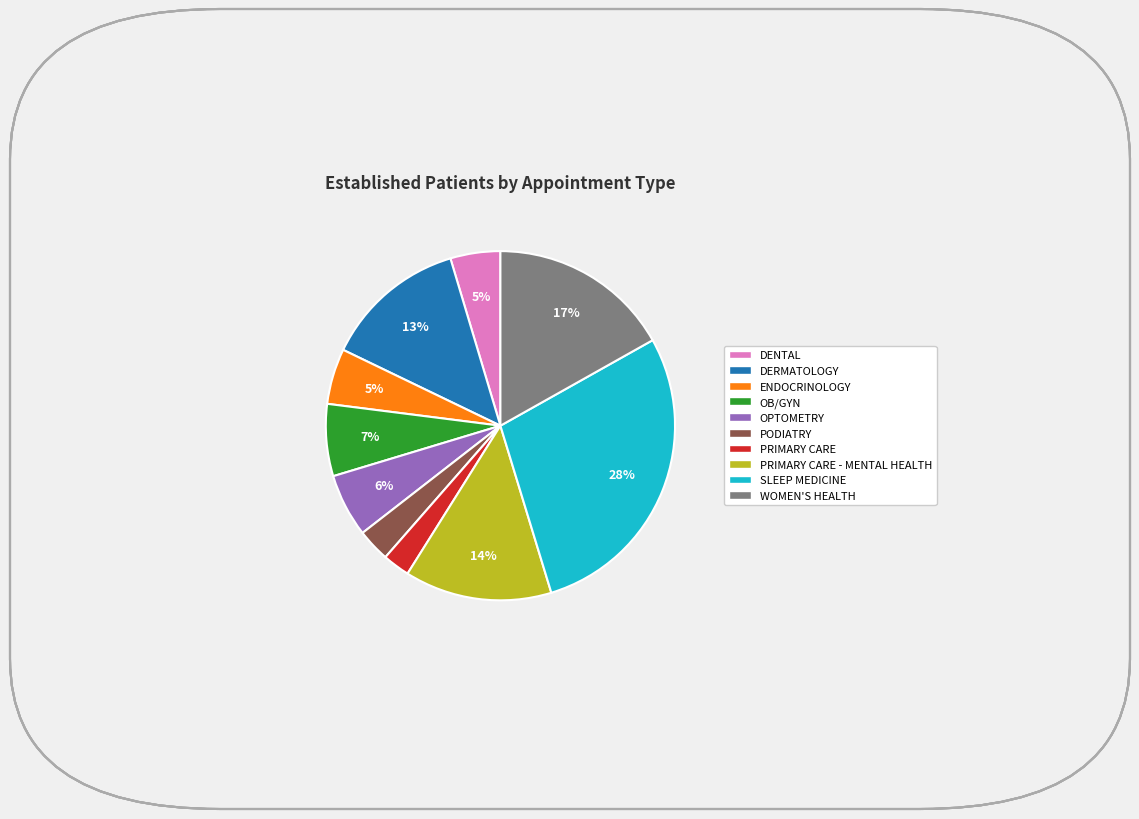

To the nearest percent, what is the average slice percentage?

10%